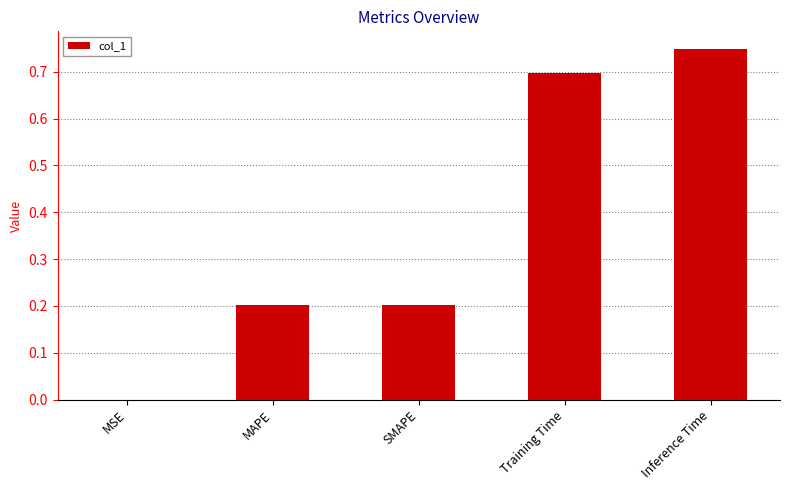

Which label corresponds to the largest value in the chart?

Inference Time